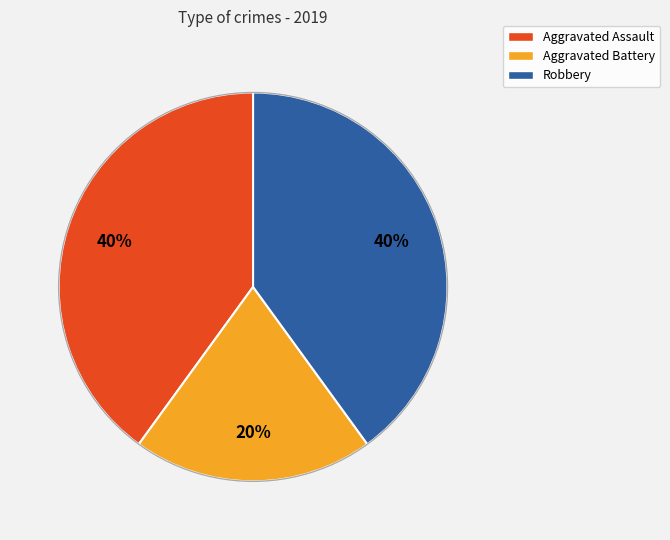

To the nearest percent, what portion does Aggravated Battery represent?

20%